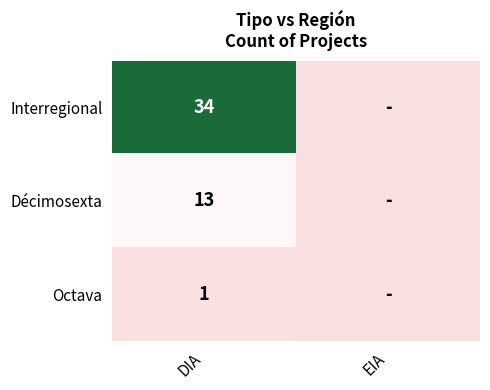

Is the value of Interregional at DIA greater than the value of Décimosexta at DIA?

Yes